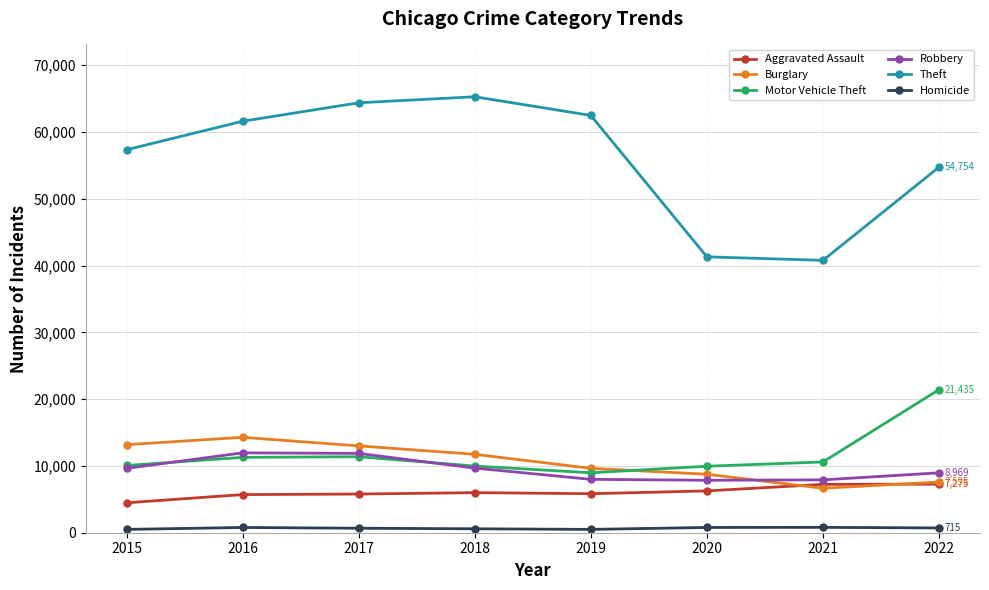

What is the difference between the maximum and minimum values in the Robbery series?

4105